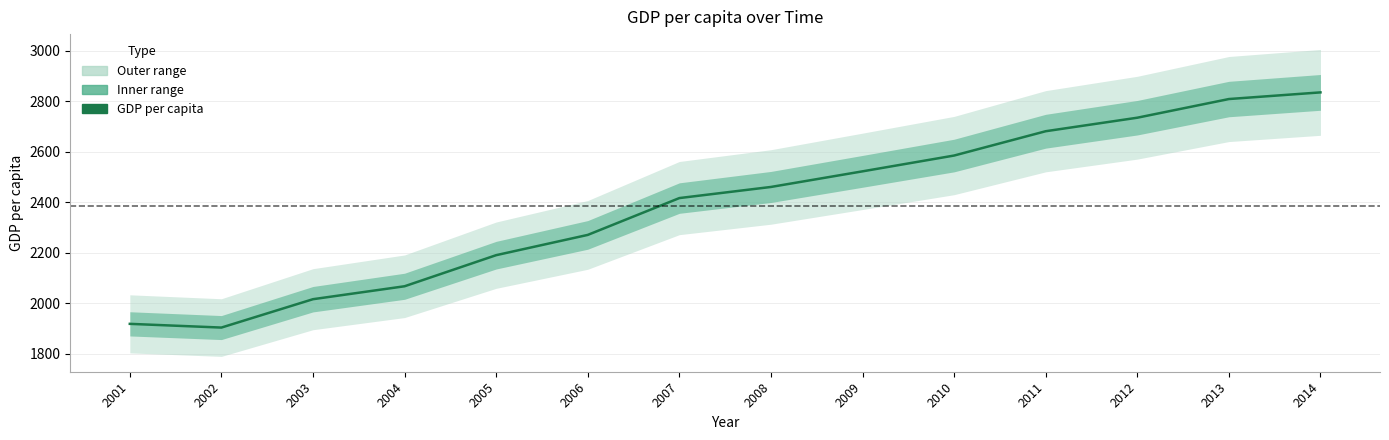

Where is the data nearest to the value 2369?

2007